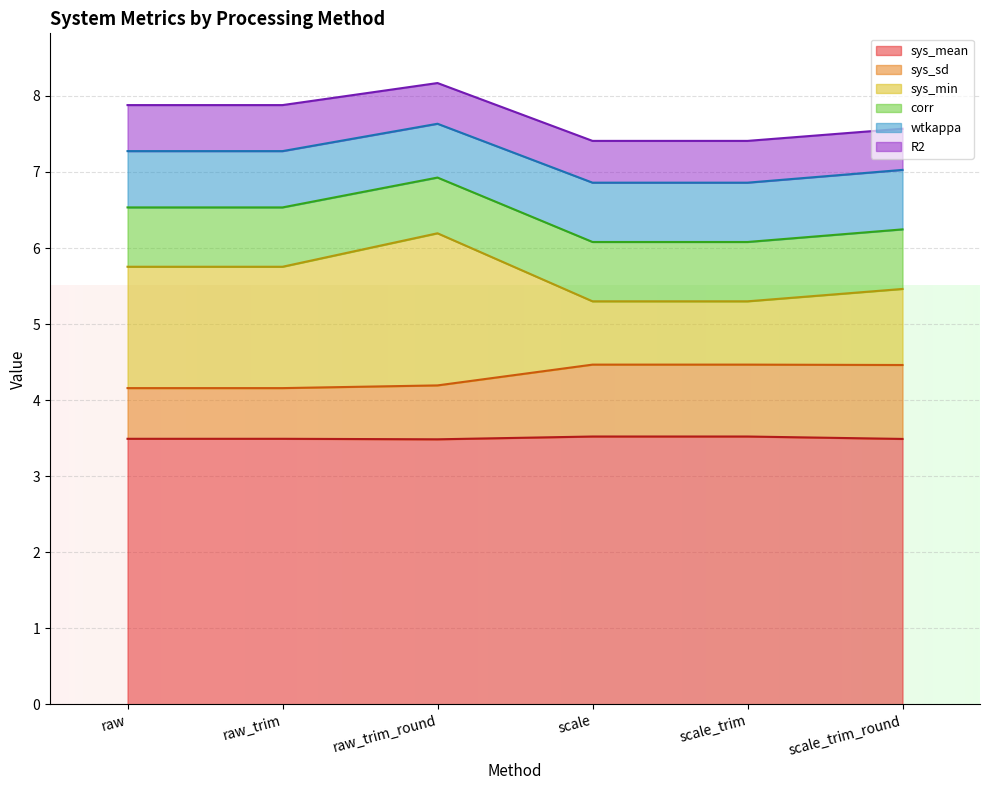

True or false: sys_min and sys_mean intersect in this chart.

False